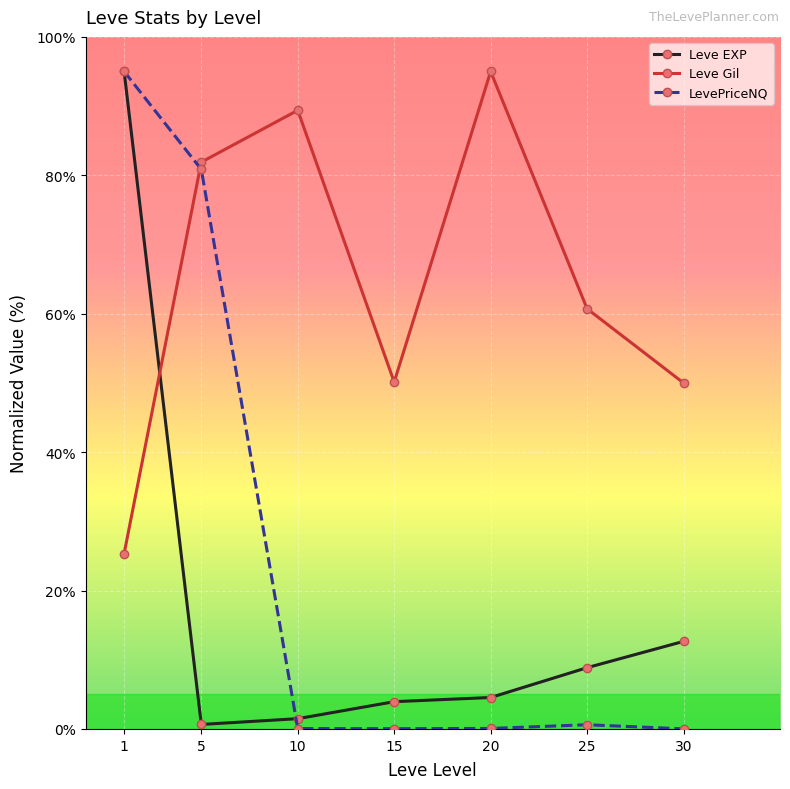

Which series has the largest total across all categories?

Leve Gil